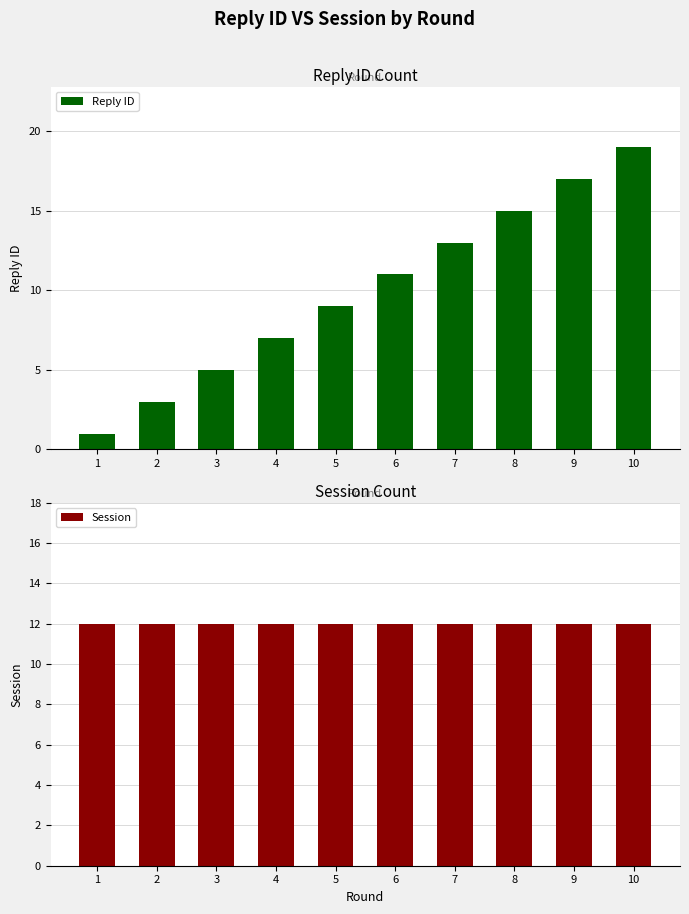

Does the chart contain stacked bars?

No